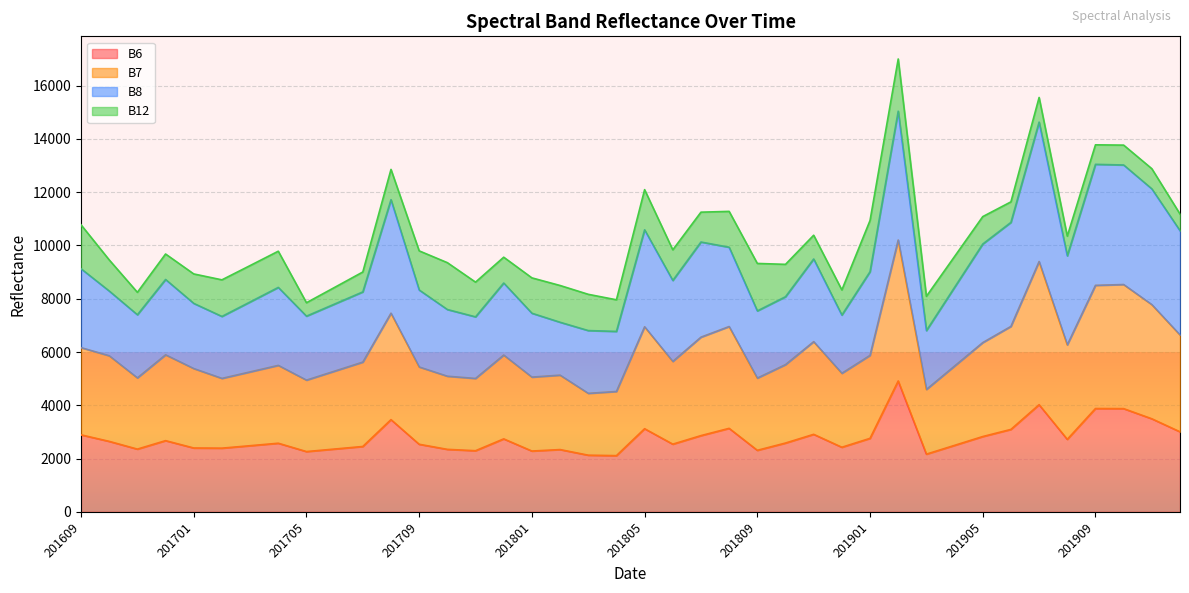

True or false: B7 and B6 intersect in this chart.

False